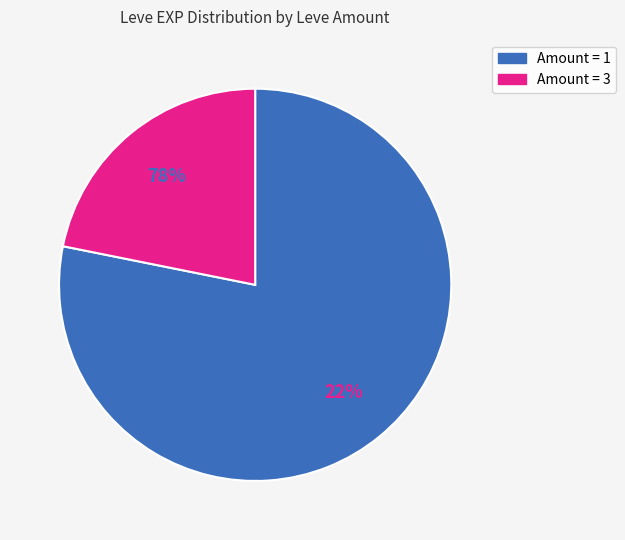

Does 35 account for over 50% of the chart?

No